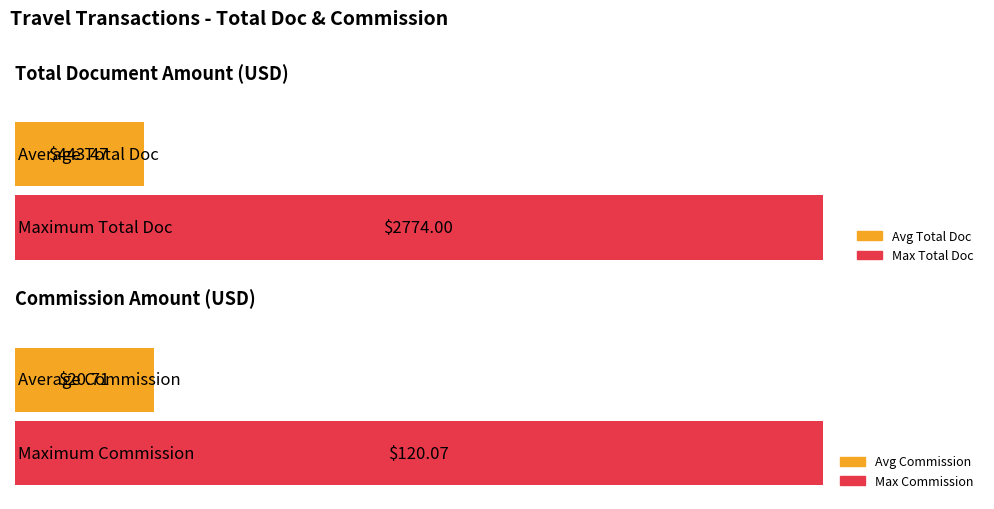

What is the average value of the COMM series?

20.7